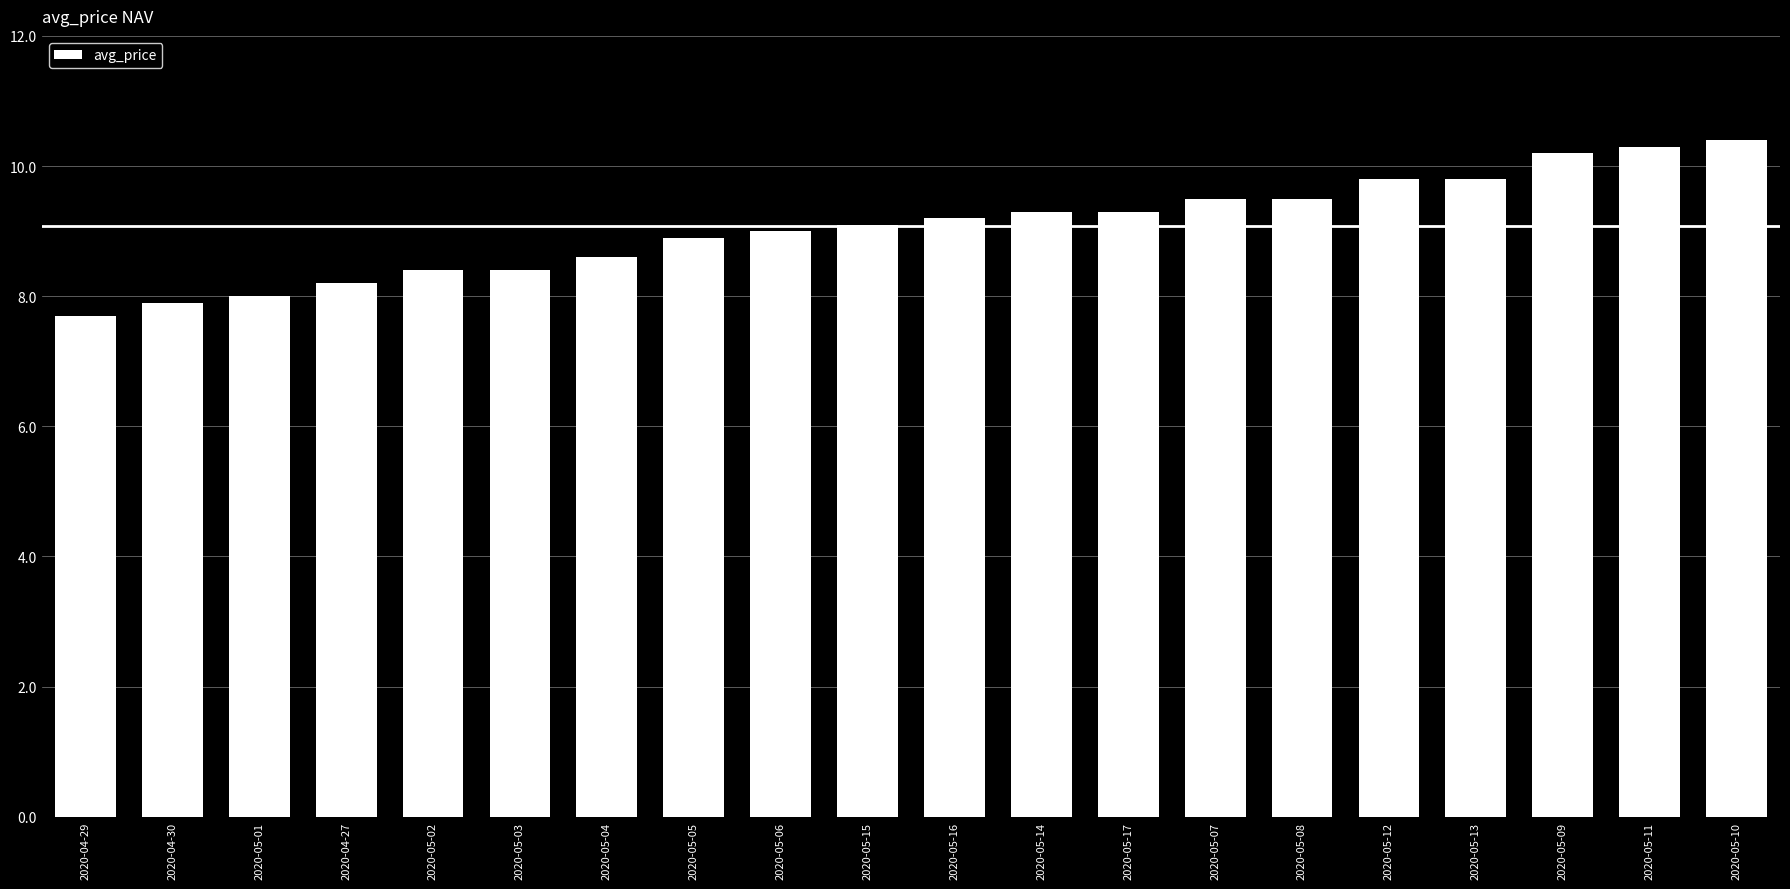

What is the value of the 3rd bar from the left?

8.0